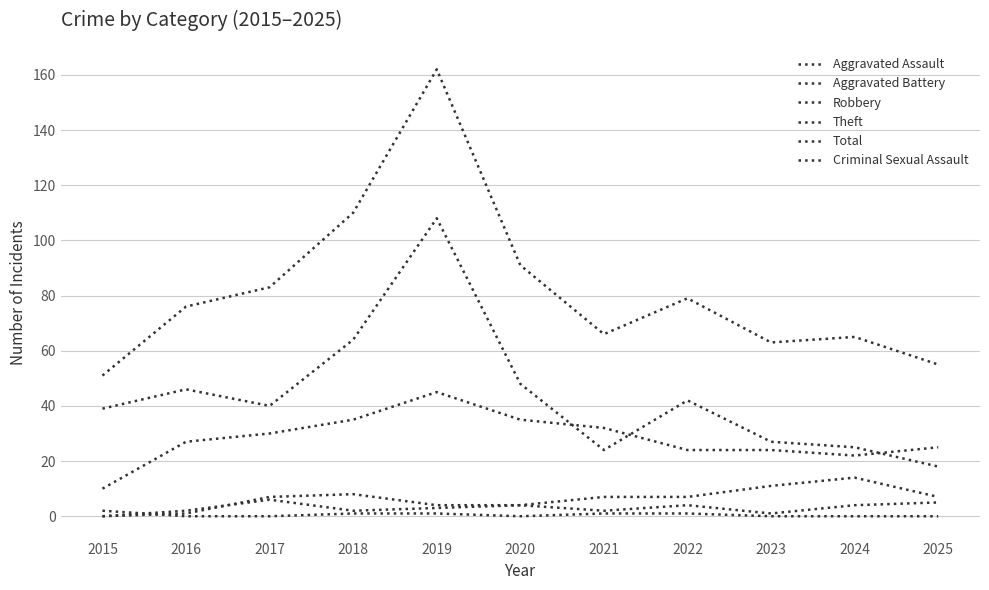

How many lines are shown in the chart?

6